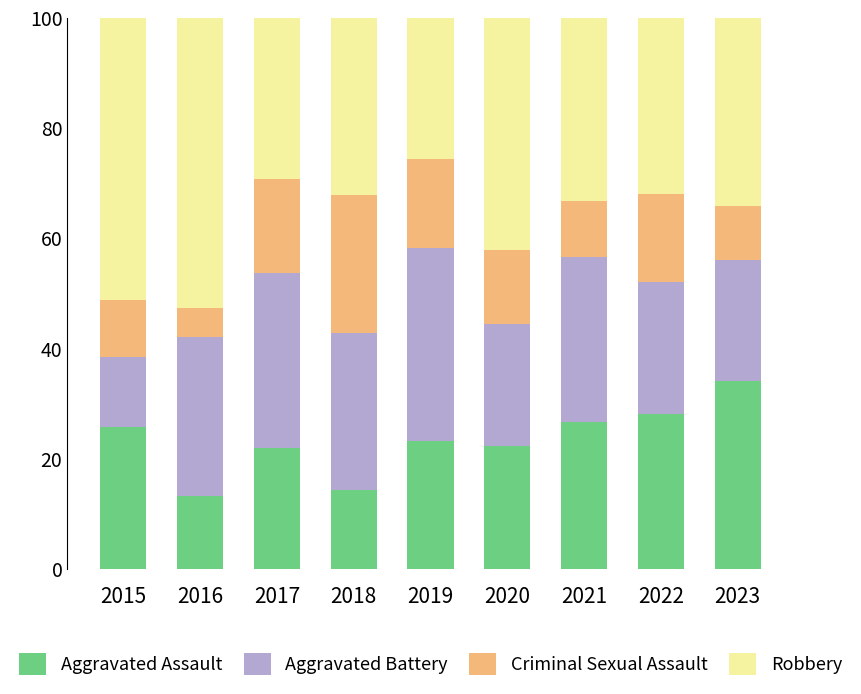

What is the total value across all series at 2015?

100.0